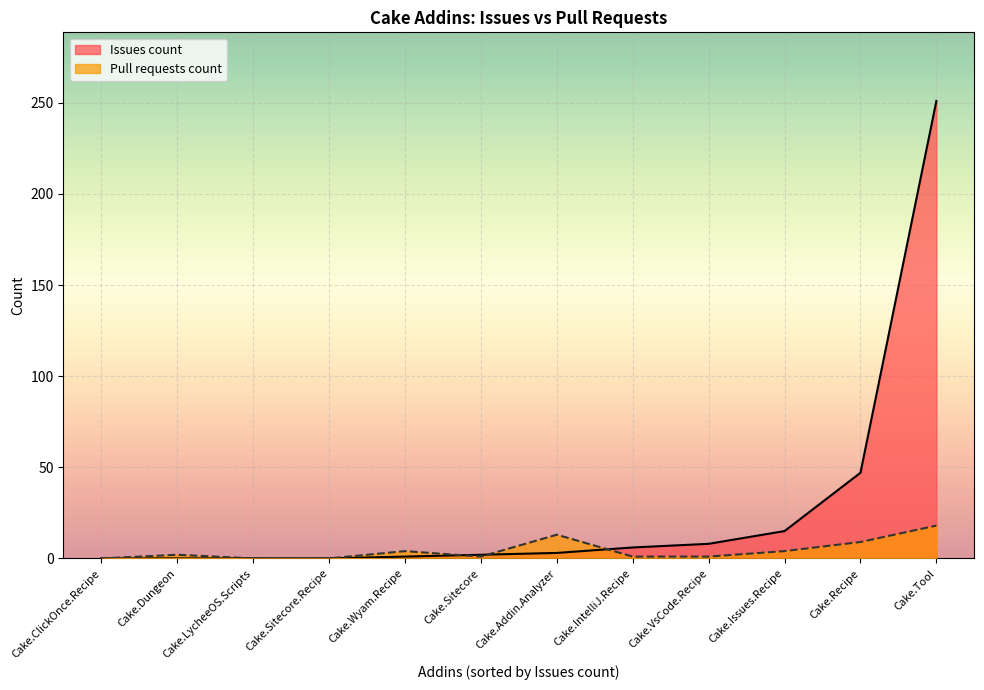

What is the difference between the second highest and second lowest values in the Pull requests count series?

13